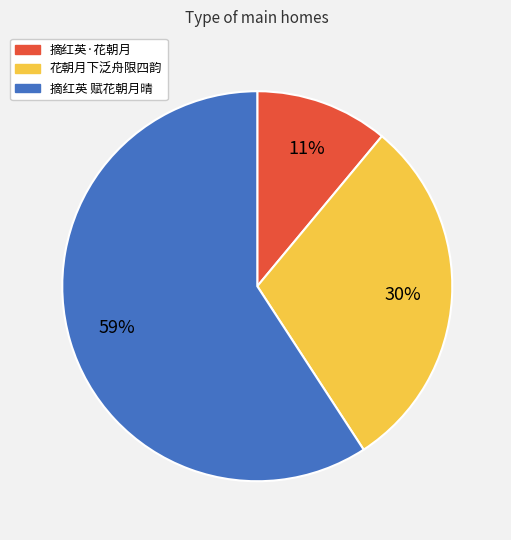

To the nearest percent, what portion does 摘红英 赋花朝月晴 represent?

59%